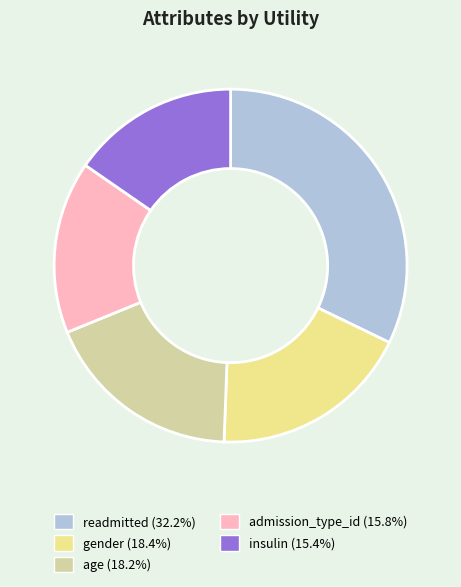

Which category has the biggest portion of the pie?

readmitted